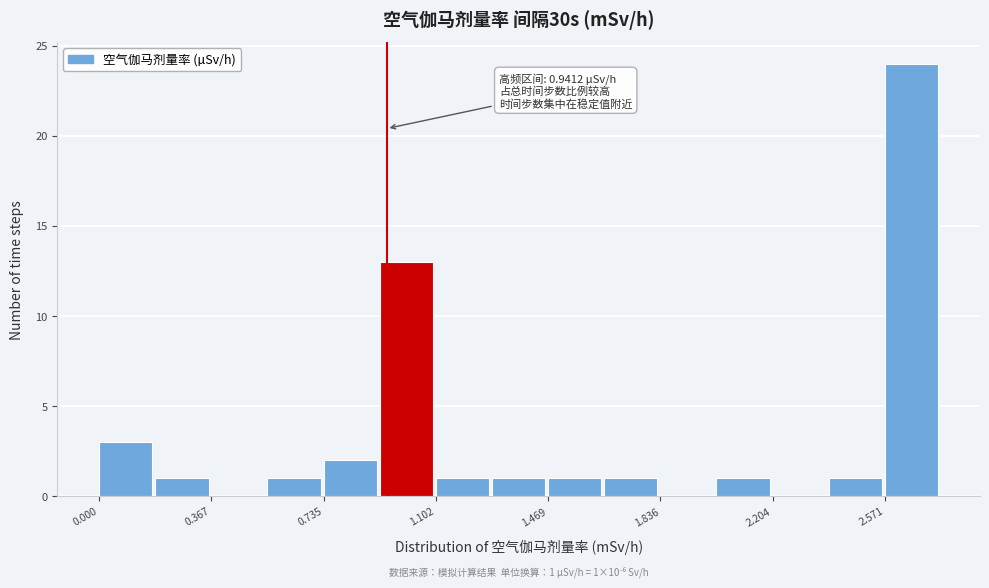

Read against the x-axis, roughly where is the centre of the tallest bar?

2.65